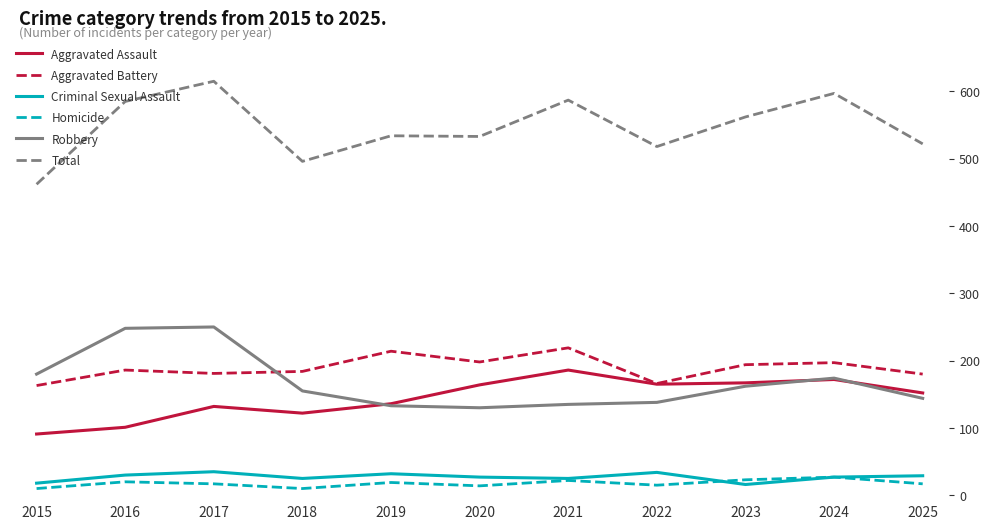

Reading right to left, extract all data points from this chart.

Aggravated Assault: 152	172	167	165	186	164	136	122	132	101	91
Aggravated Battery: 180	197	194	166	219	198	214	184	181	186	163
Criminal Sexual Assault: 29	27	16	34	25	27	32	25	35	30	18
Homicide: 17	27	23	15	22	14	19	10	17	20	10
Robbery: 144	174	162	138	135	130	133	155	250	248	180
Total: 522	597	562	518	587	533	534	496	615	585	462